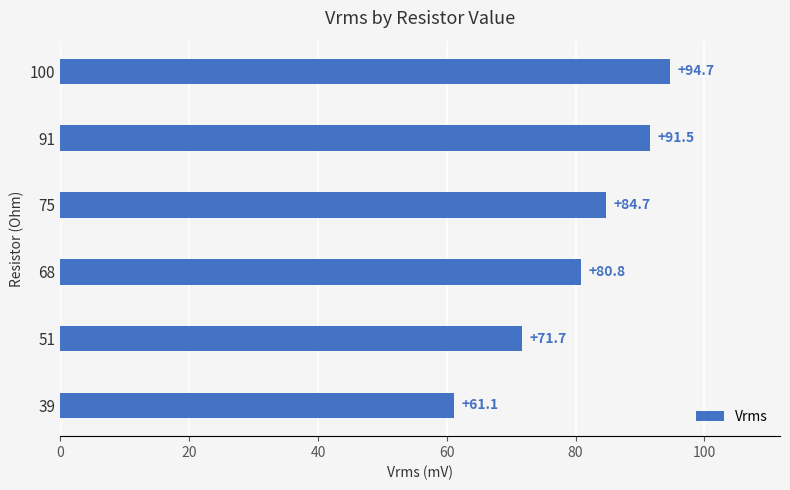

Where is the data nearest to the value 77?

68